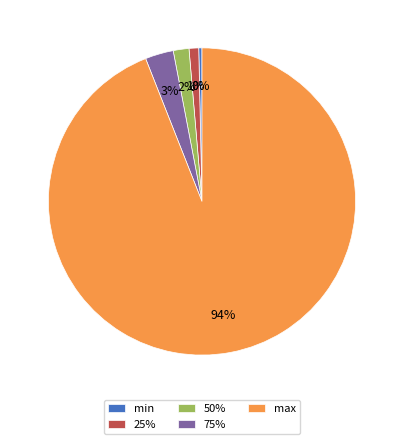

What percentage is the 75% slice, to the nearest percent?

3%